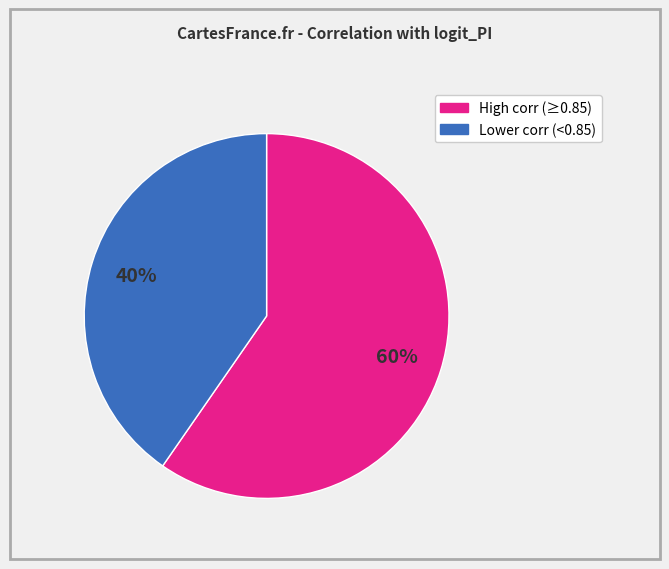

Is there any slice that represents more than half of the pie?

Yes